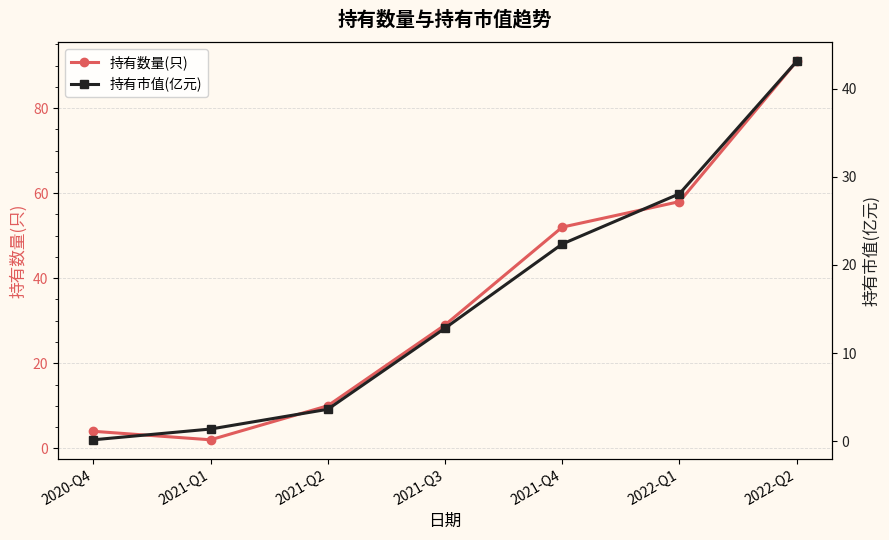

True or false: 持有市值(亿元) and 持有数量(只) cross at least once.

False